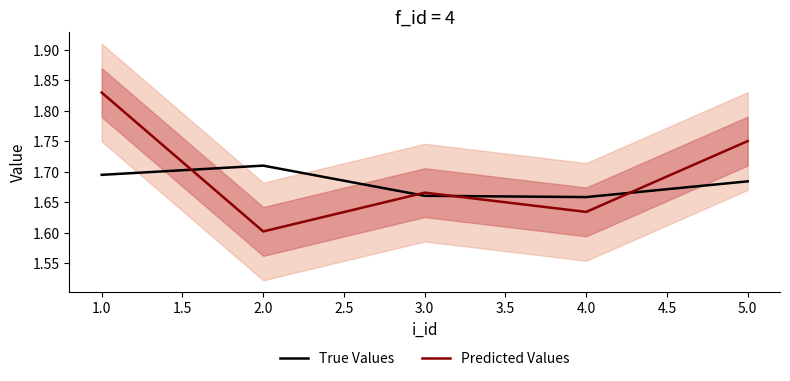

Is it true that Predicted Values equals 1.6 at 2.0?

True